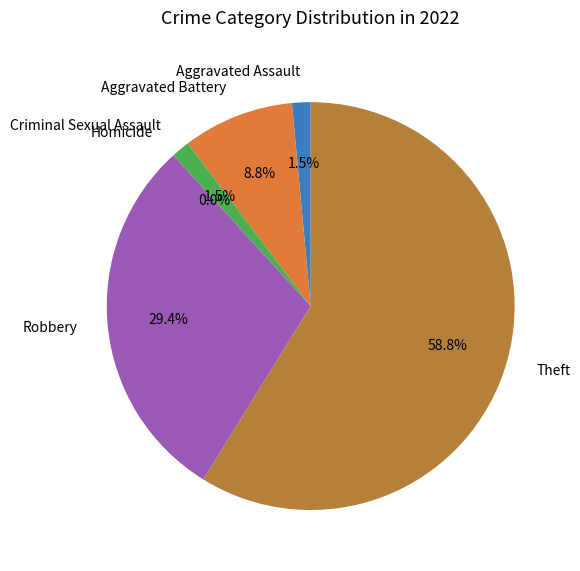

How many slices are in this pie chart?

6